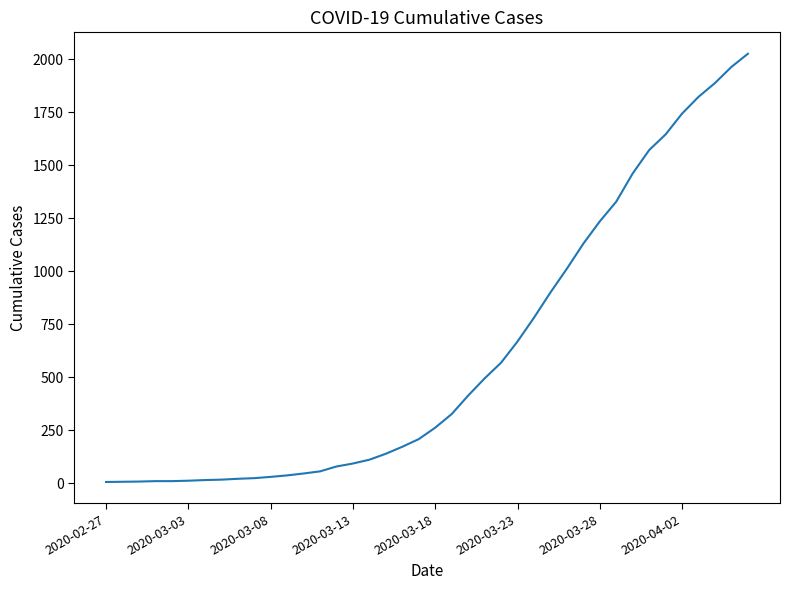

What is the maximum value shown in the chart?

2025